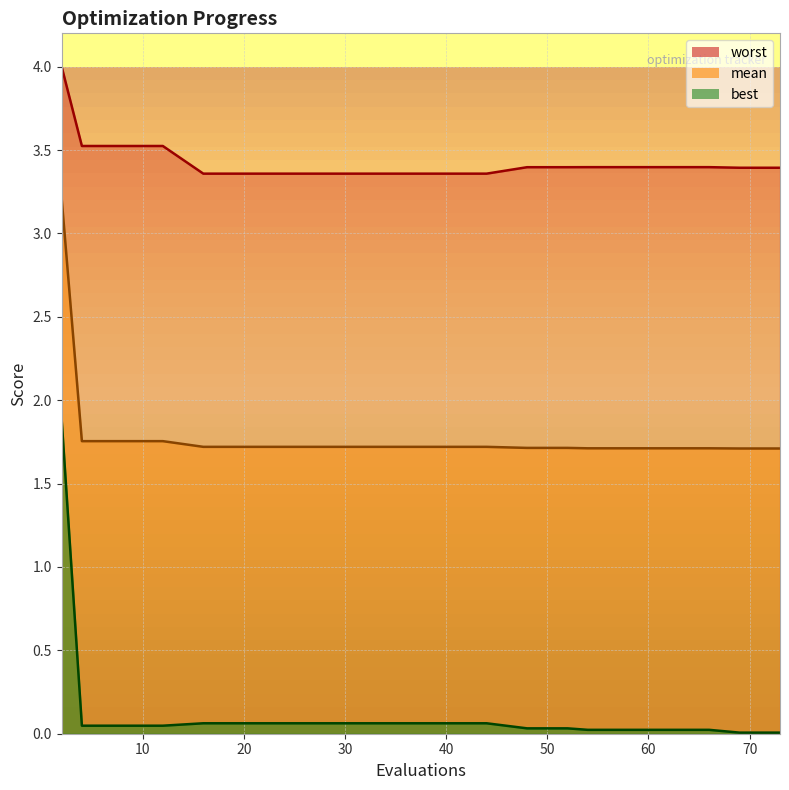

What is the approximate value of mean at 52?

1.7